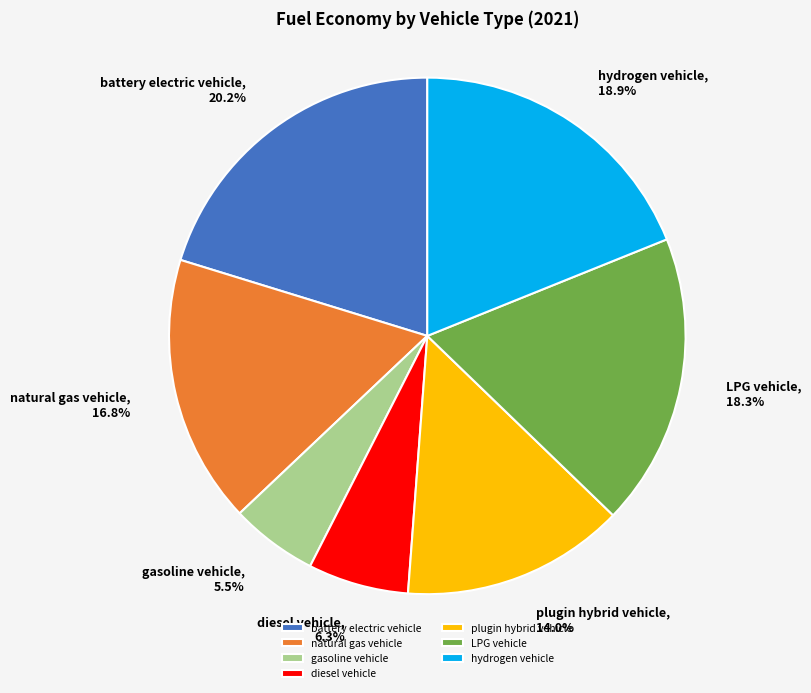

To the nearest percent, what is the difference between the diesel vehicle and gasoline vehicle slice percentages?

1%